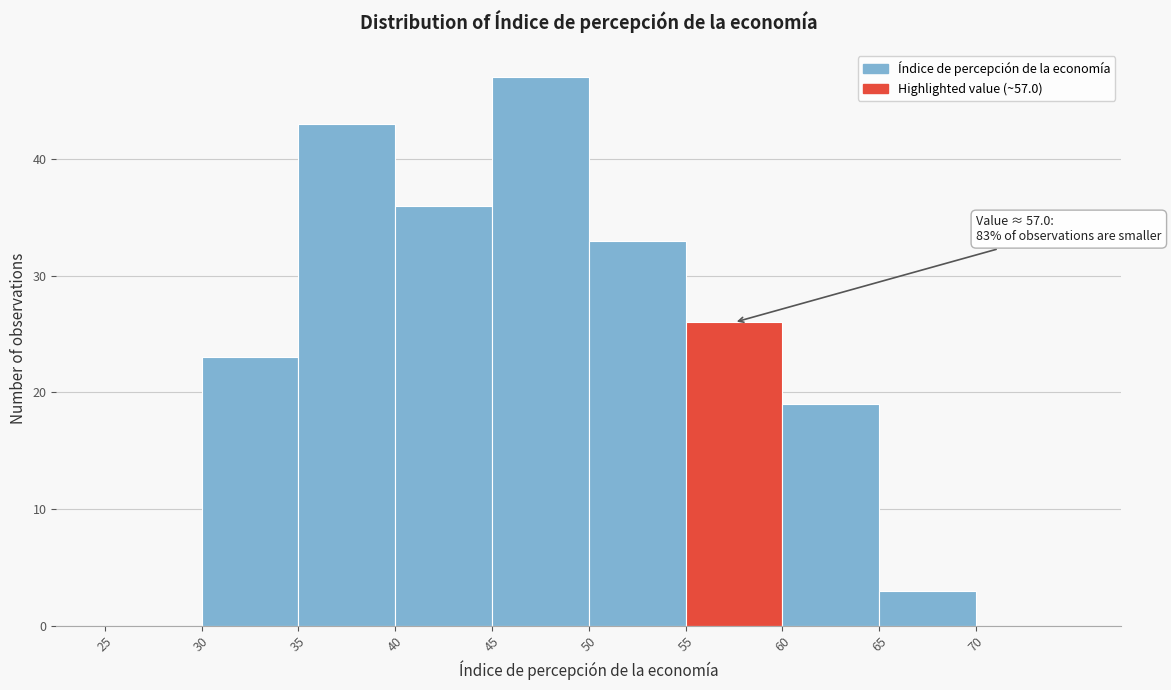

Over which range of the x-axis is the bar tallest?

45 to 50